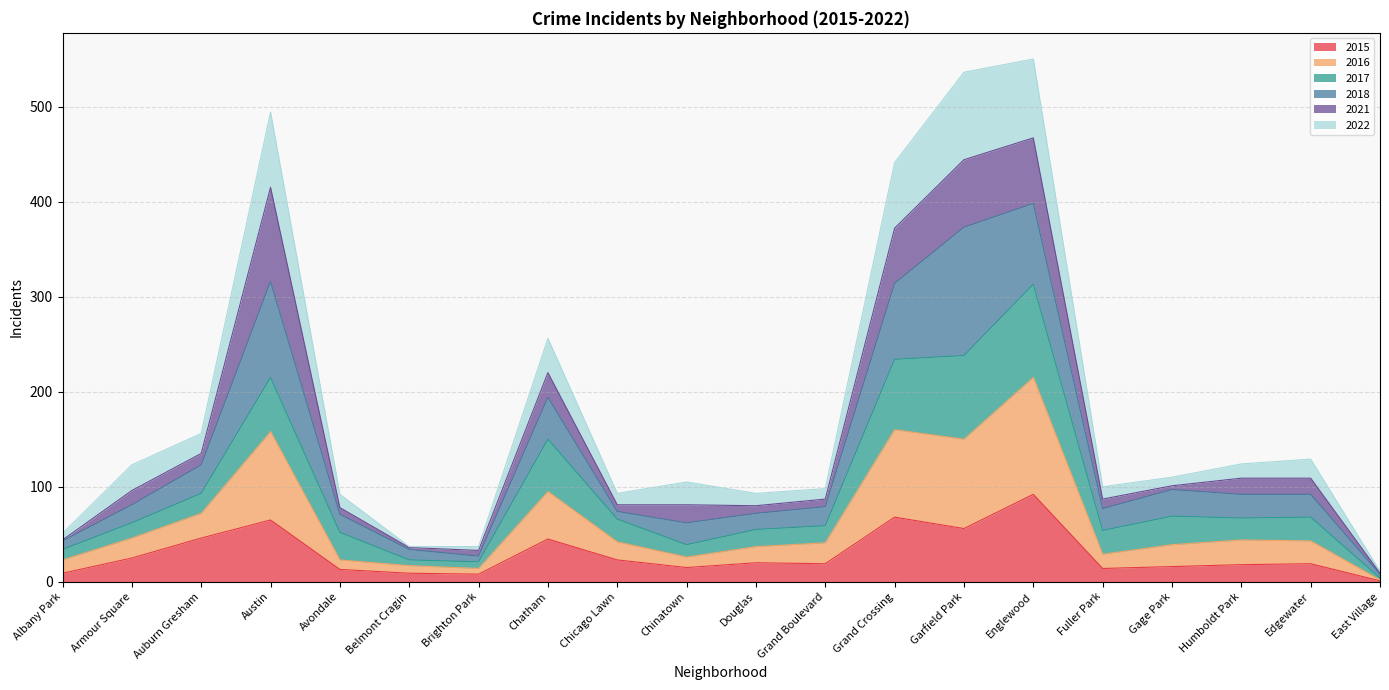

Which label corresponds to the largest value in the chart?

Englewood